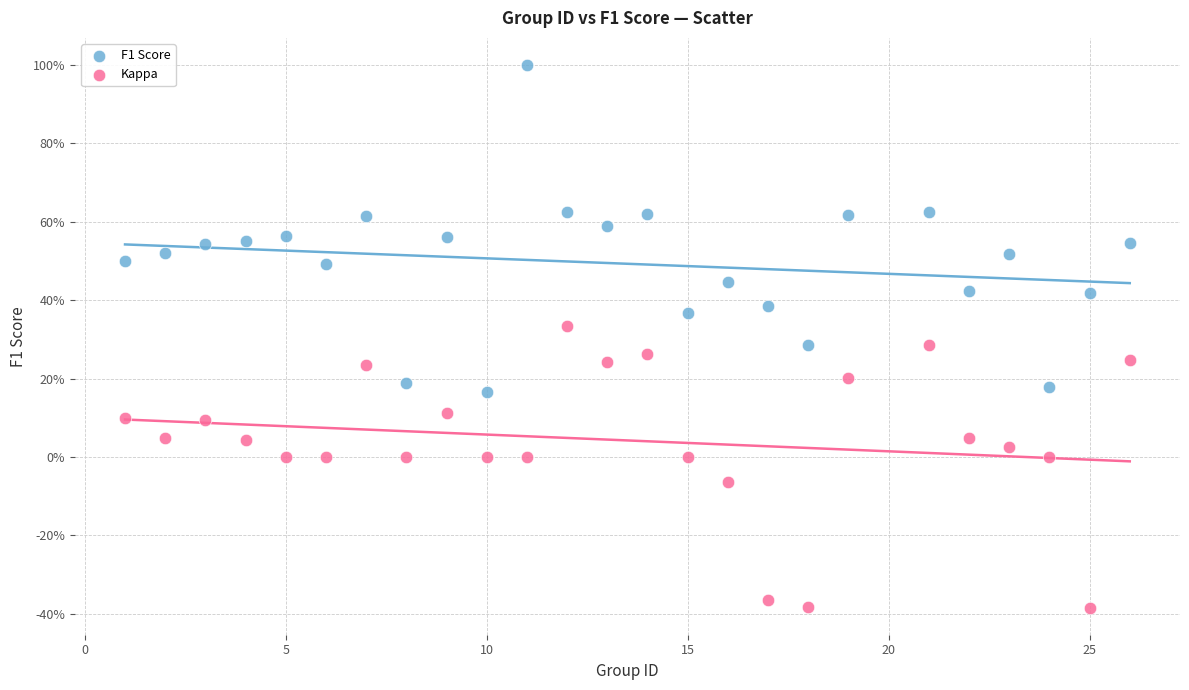

Which series contains the lowest Y value?

Kappa